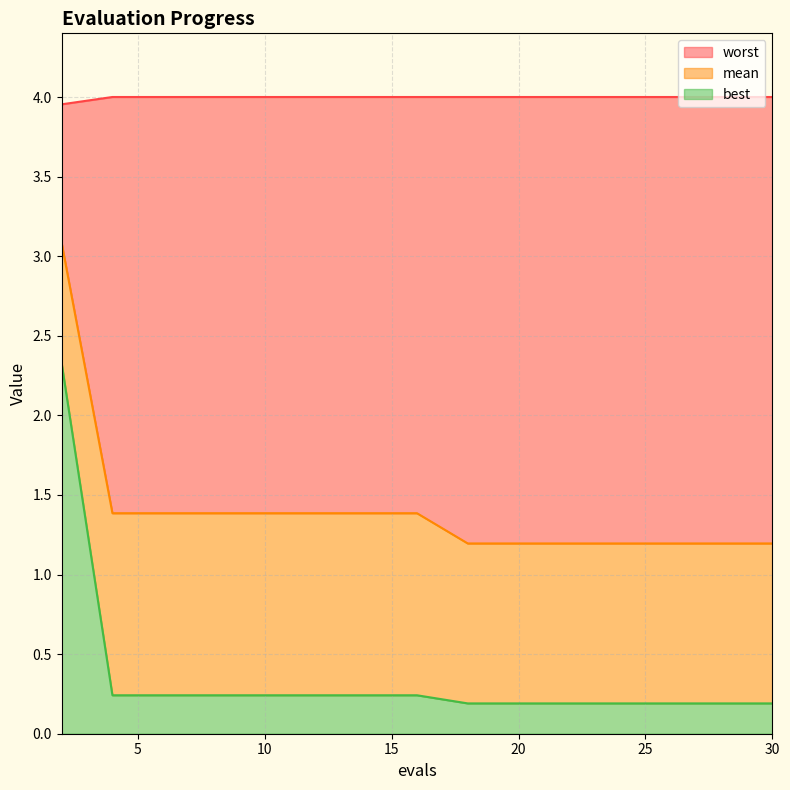

Reading right to left, extract all data points from this chart.

mean: 1.2	1.2	1.2	1.2	1.2	1.2	1.2	1.4	1.4	1.4	1.4	1.4	1.4	1.4	3.1
best: 0.2	0.2	0.2	0.2	0.2	0.2	0.2	0.2	0.2	0.2	0.2	0.2	0.2	0.2	2.3
worst: 4.0	4.0	4.0	4.0	4.0	4.0	4.0	4.0	4.0	4.0	4.0	4.0	4.0	4.0	4.0